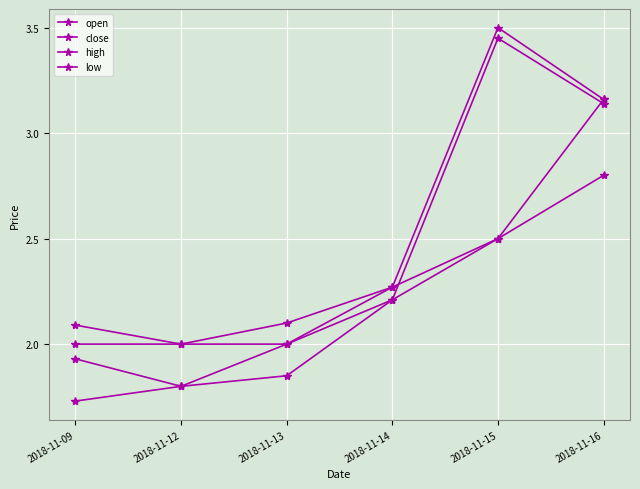

Is this an area chart (filled region under the line)?

No